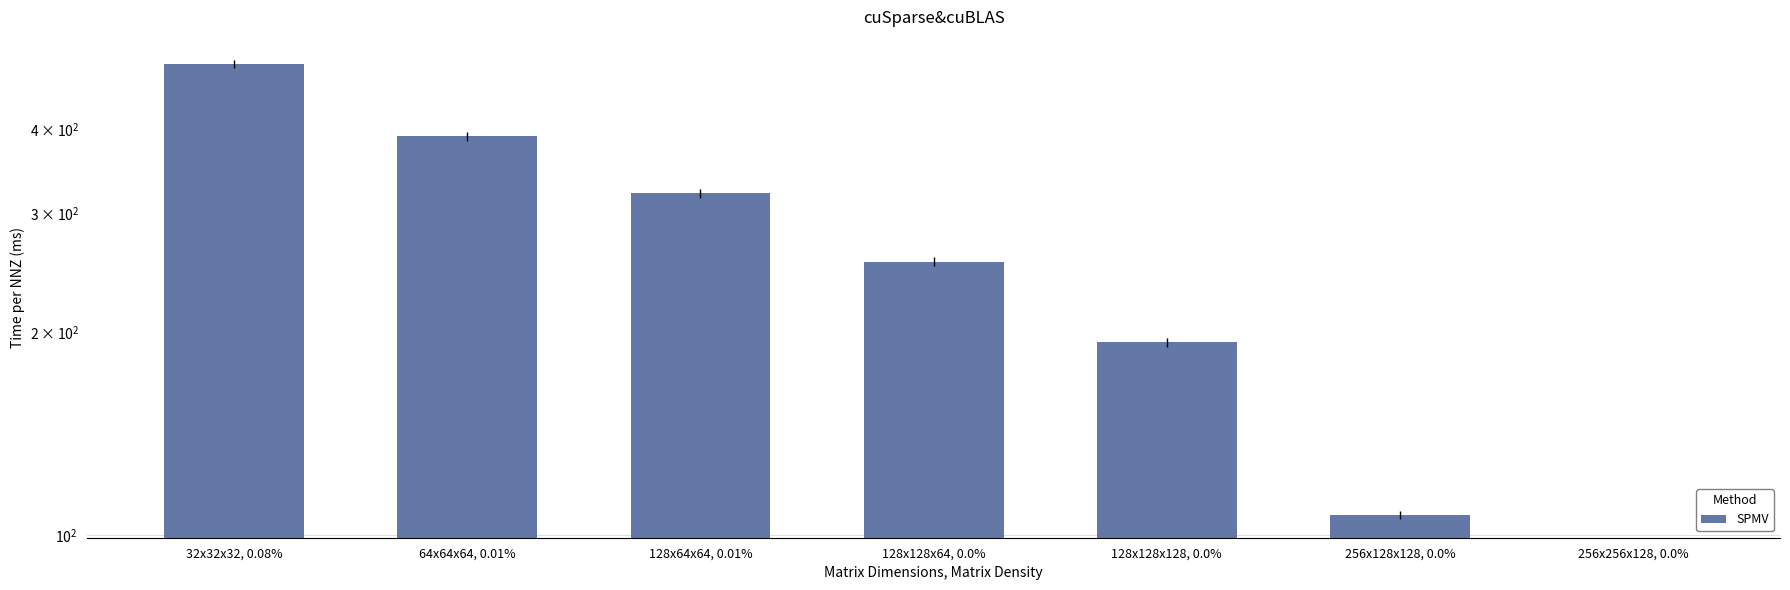

How many values are below 254?

3